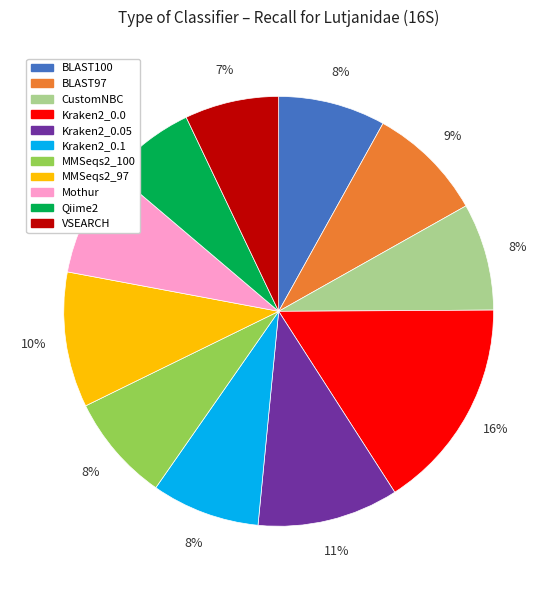

Count the number of slices in the pie.

11